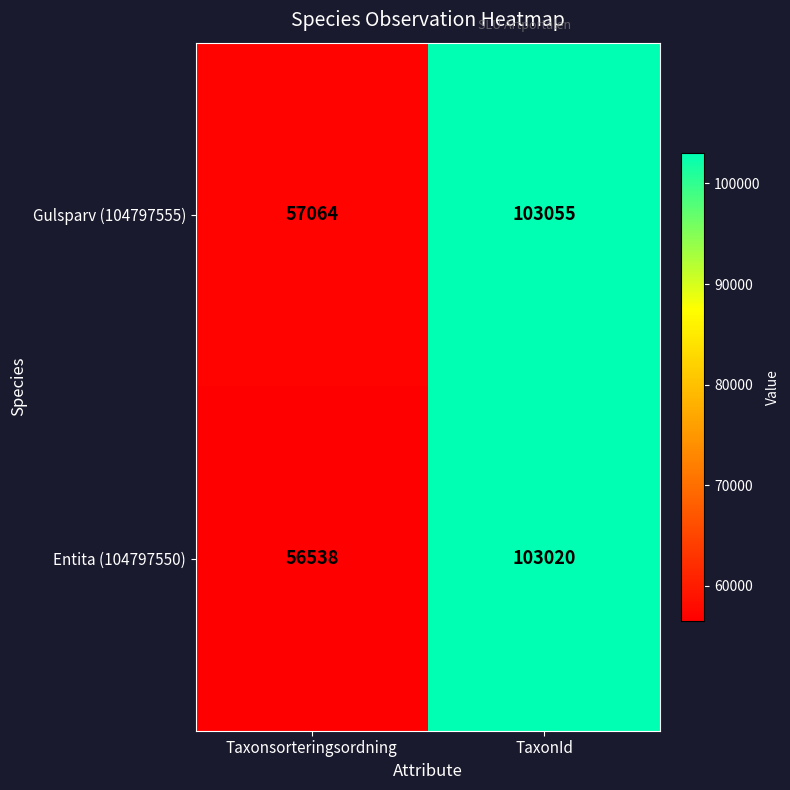

What is the approximate value of Gulsparv (104797555) at Taxonsorteringsordning?

57064